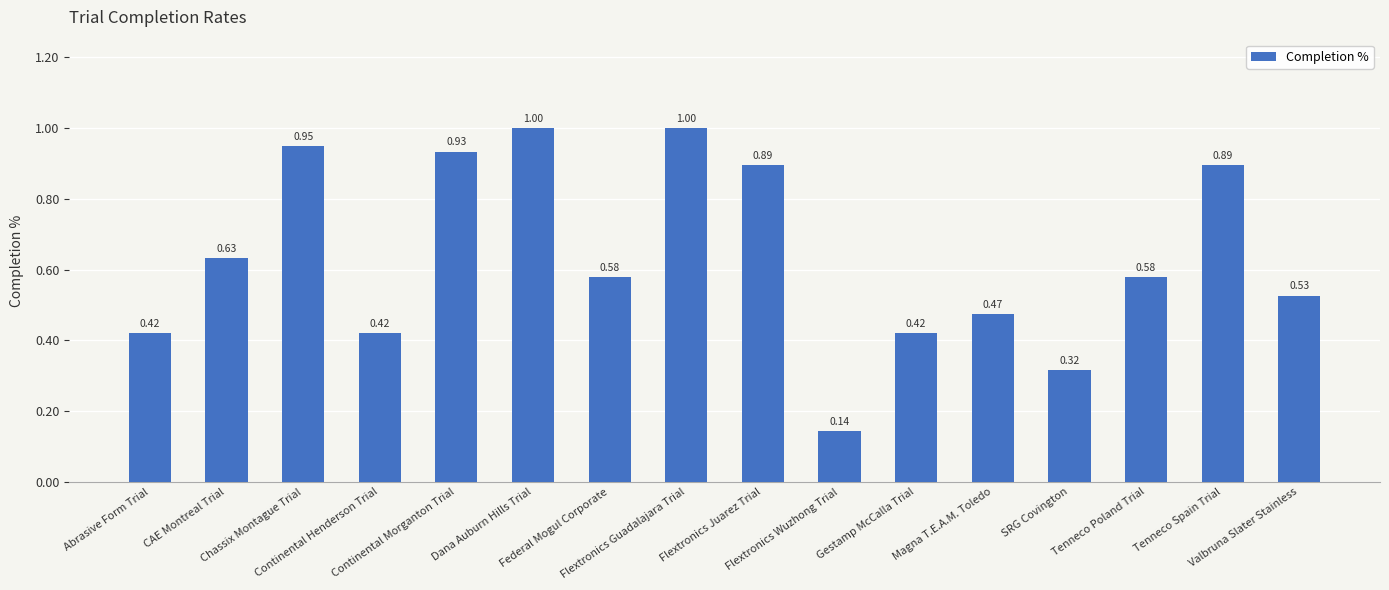

Are the bars grouped side by side (vs. stacked)?

No